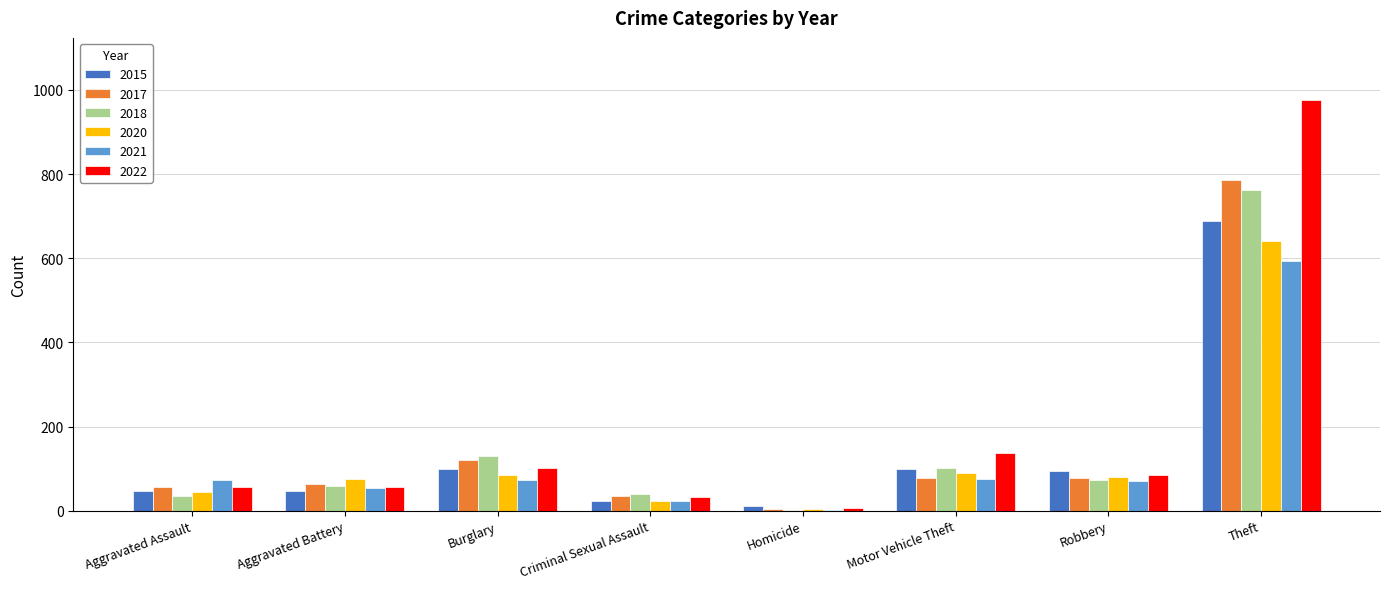

What is the sum of the 2022 values at Theft and Aggravated Assault?

1033